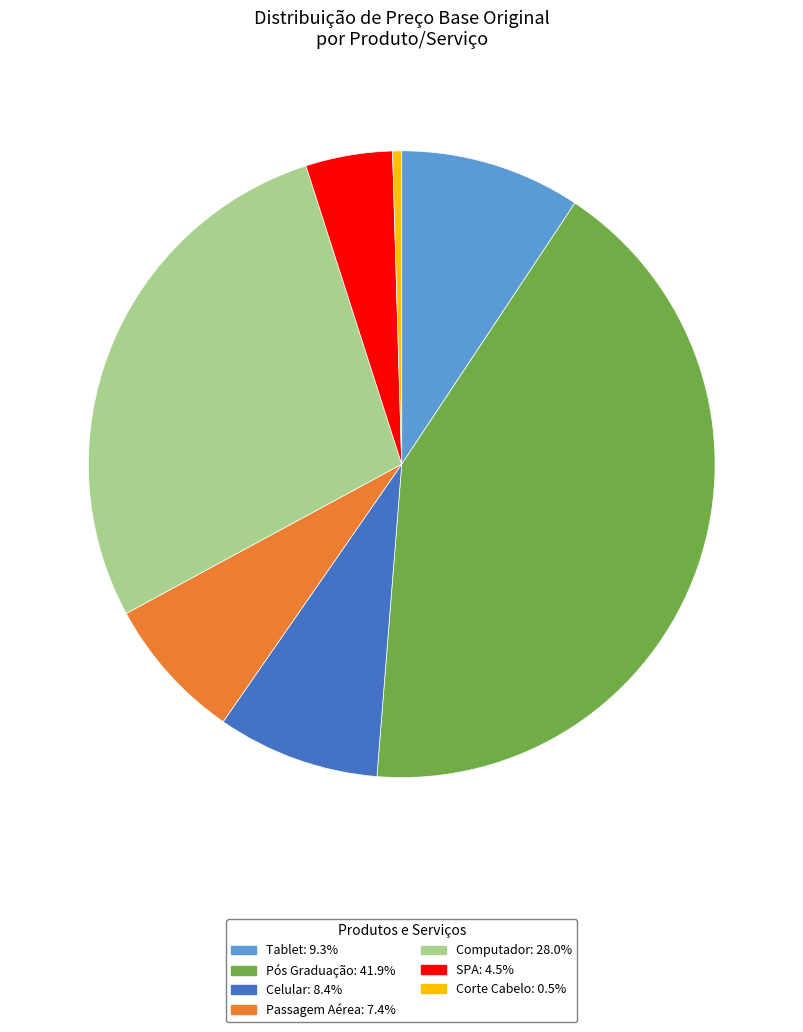

Does any single category account for the majority?

No